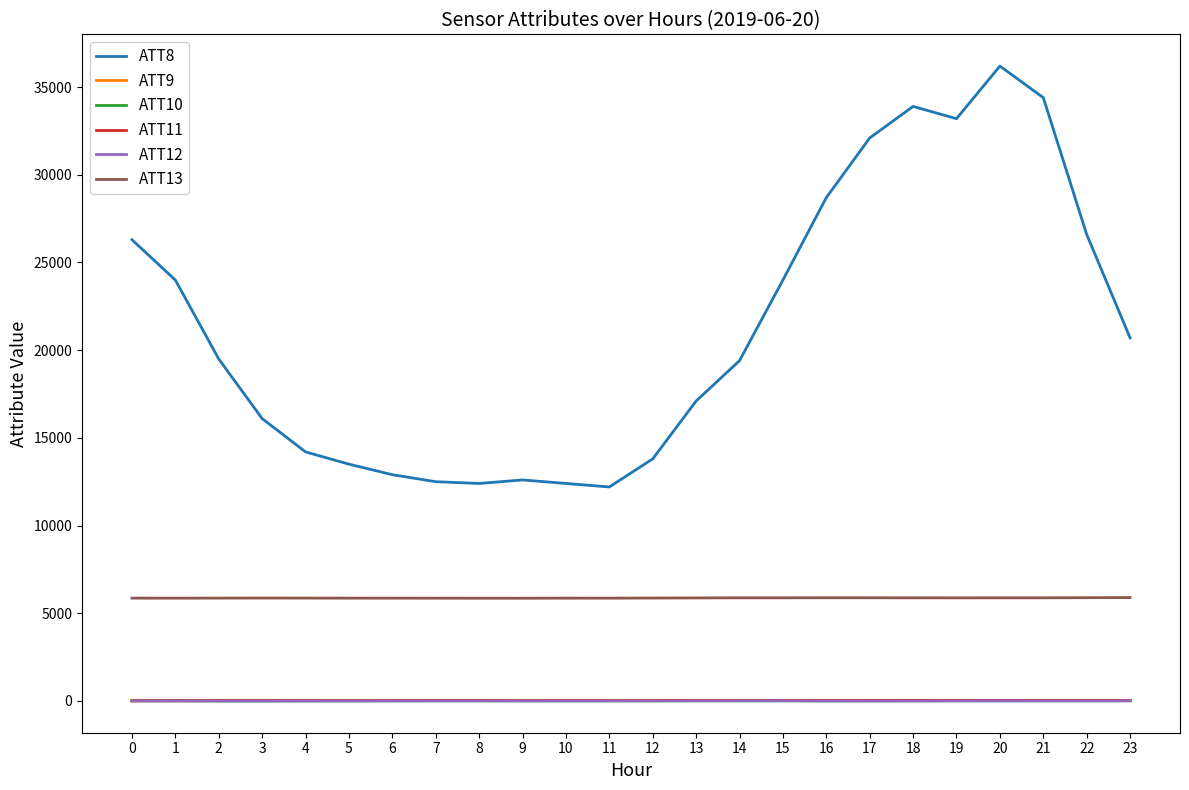

True or false: ATT13 and ATT10 cross at least once.

False